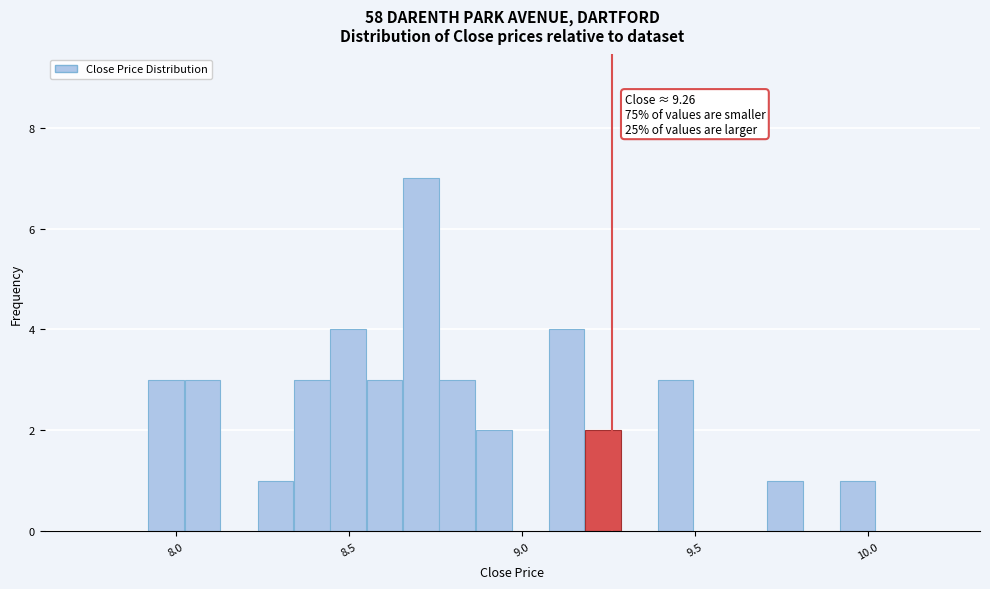

Around what value on the x-axis is the tallest bar? Give the approximate position of its centre, as read against the axis.

8.70